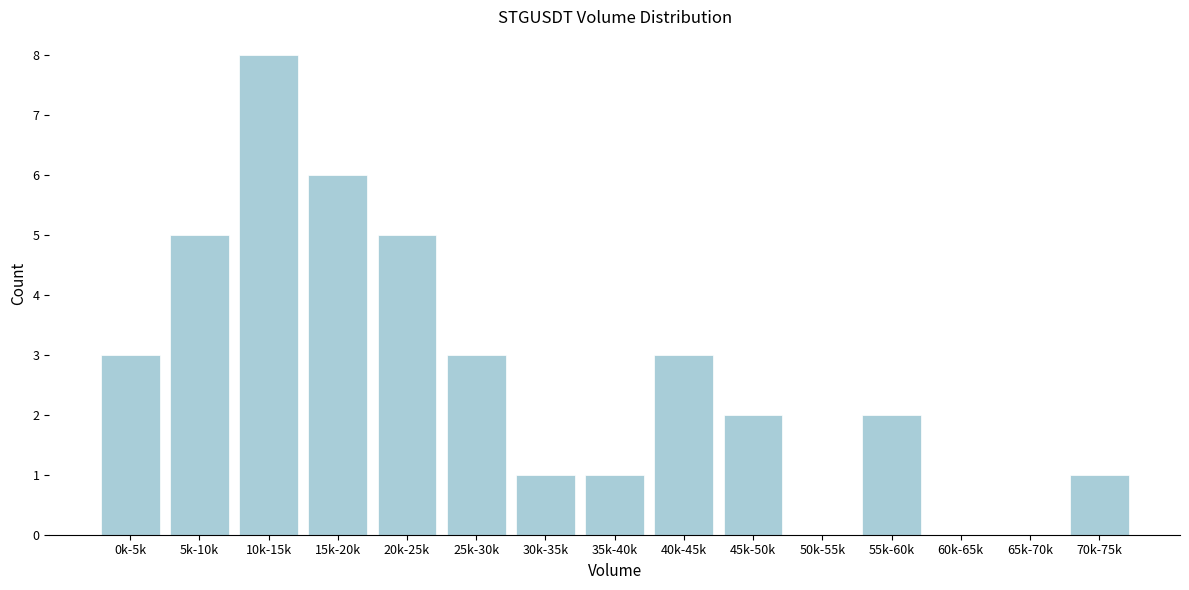

Reading left to right, transcribe all the data shown in this chart.

0k-5k=3	5k-10k=5	10k-15k=8	15k-20k=6	20k-25k=5	25k-30k=3	30k-35k=1	35k-40k=1	40k-45k=3	45k-50k=2	50k-55k=0	55k-60k=2	60k-65k=0	65k-70k=0	70k-75k=1